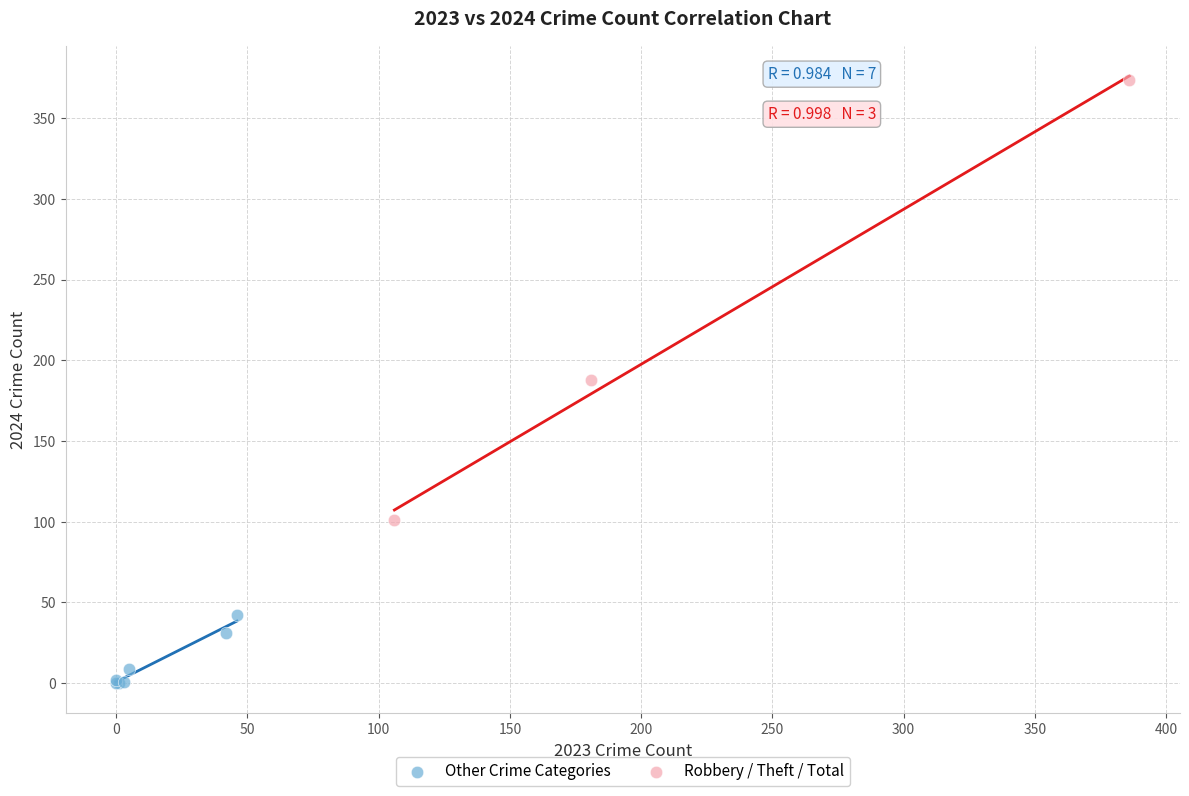

Which series reaches the maximum Y coordinate?

Robbery / Theft / Total